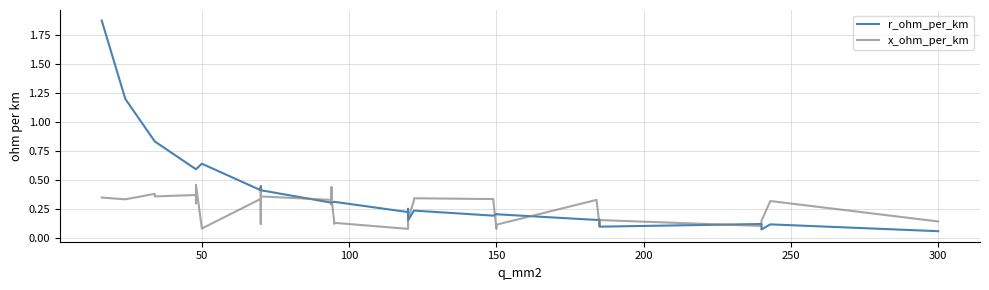

What is the sum of all x_ohm_per_km values?

9.7